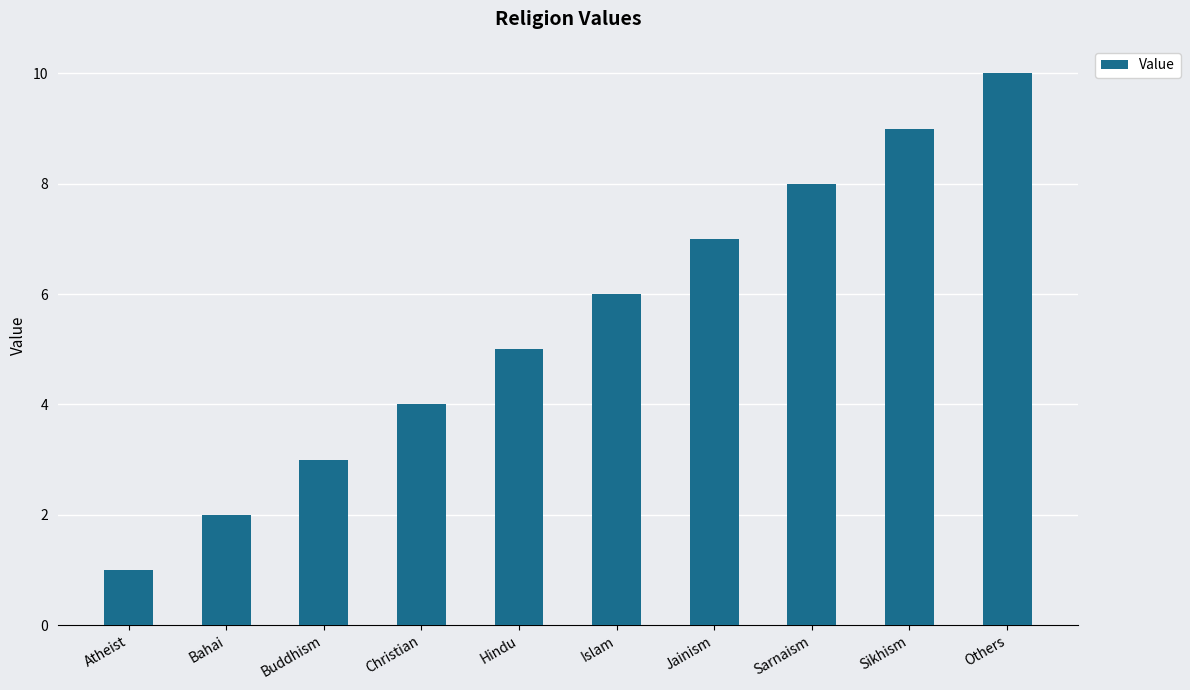

How many values are between 3 and 8?

6